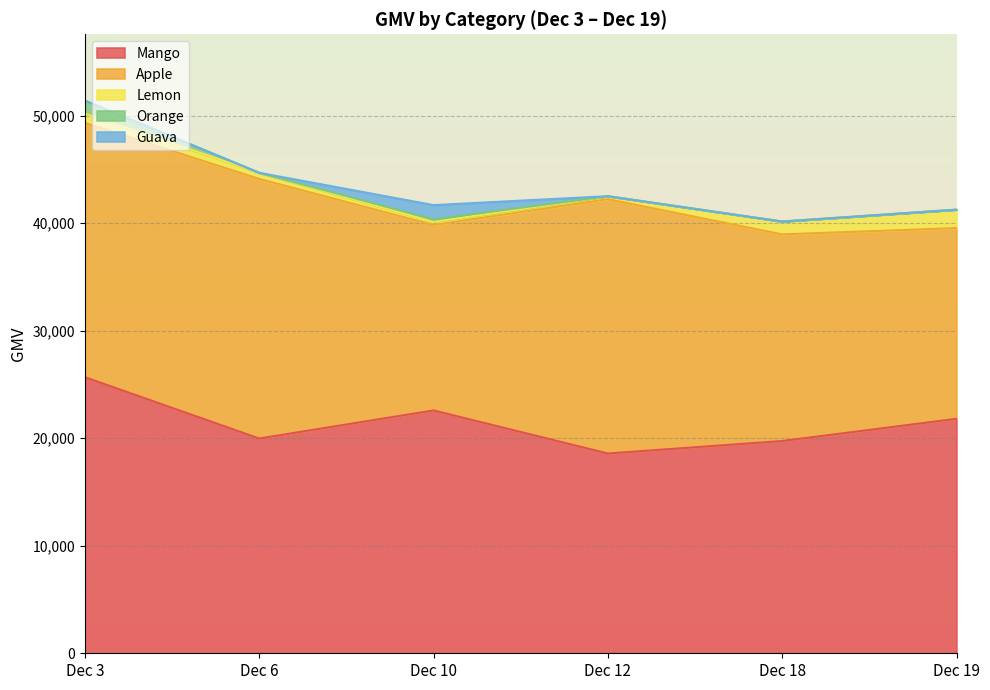

Between Dec 10 and Dec 12, which series saw the biggest shift?

Apple